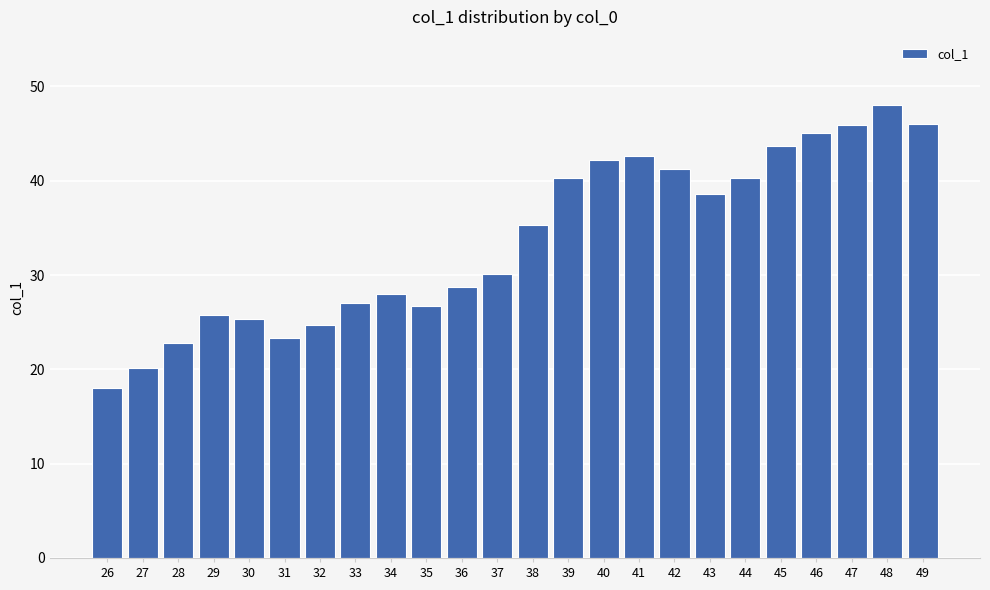

What is the difference between the values at 36 and 30?

3.4